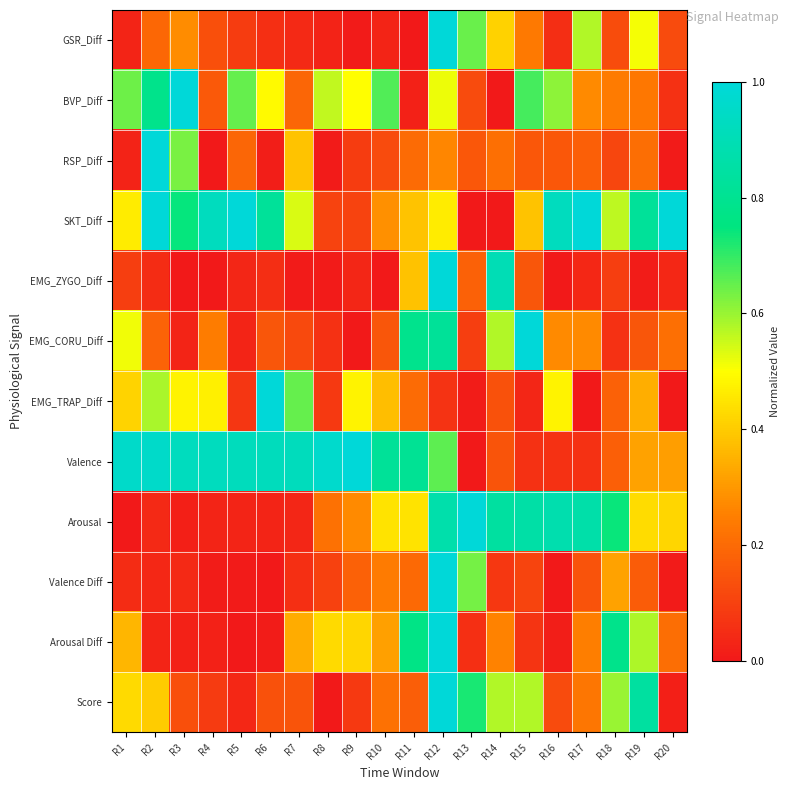

How many data points does each series have?

20